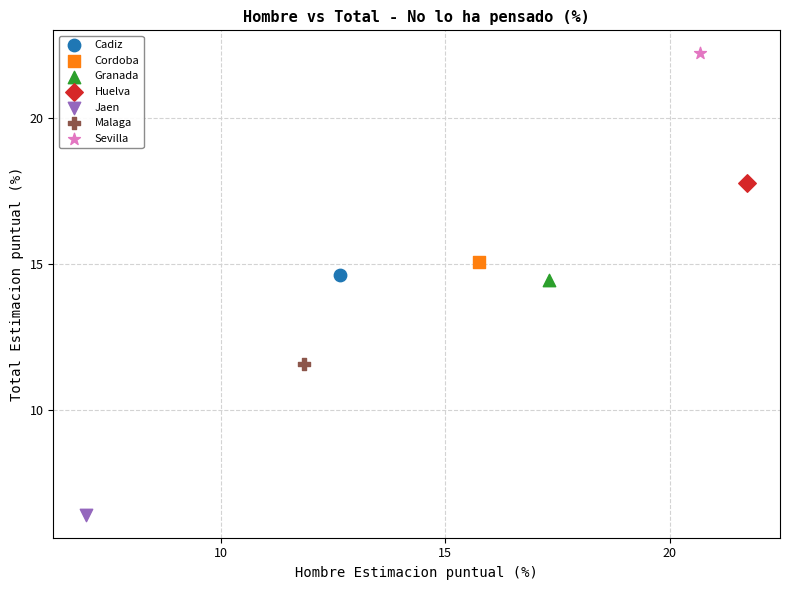

What are all the series names shown in the legend?

Cadiz, Cordoba, Granada, Huelva, Jaen, Malaga, Sevilla